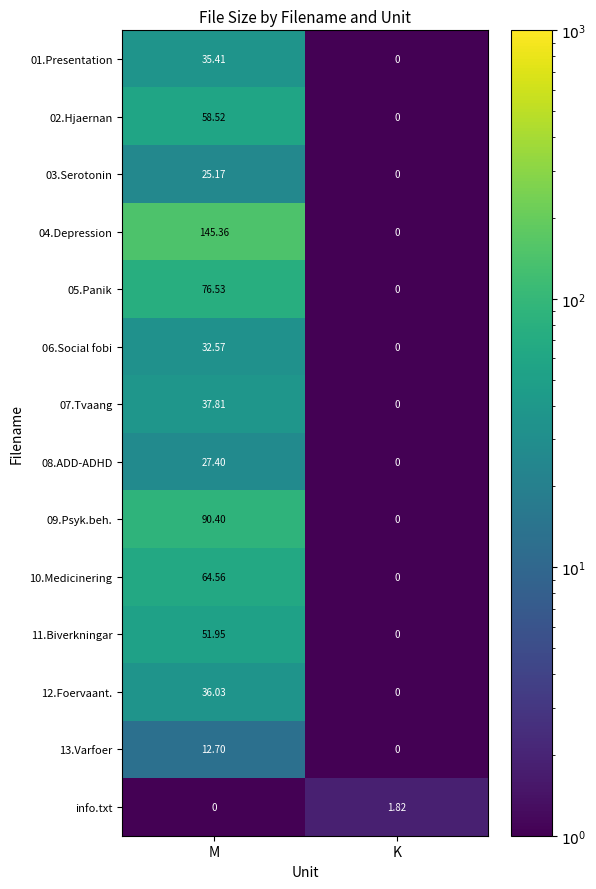

How many series are shown in this chart?

14